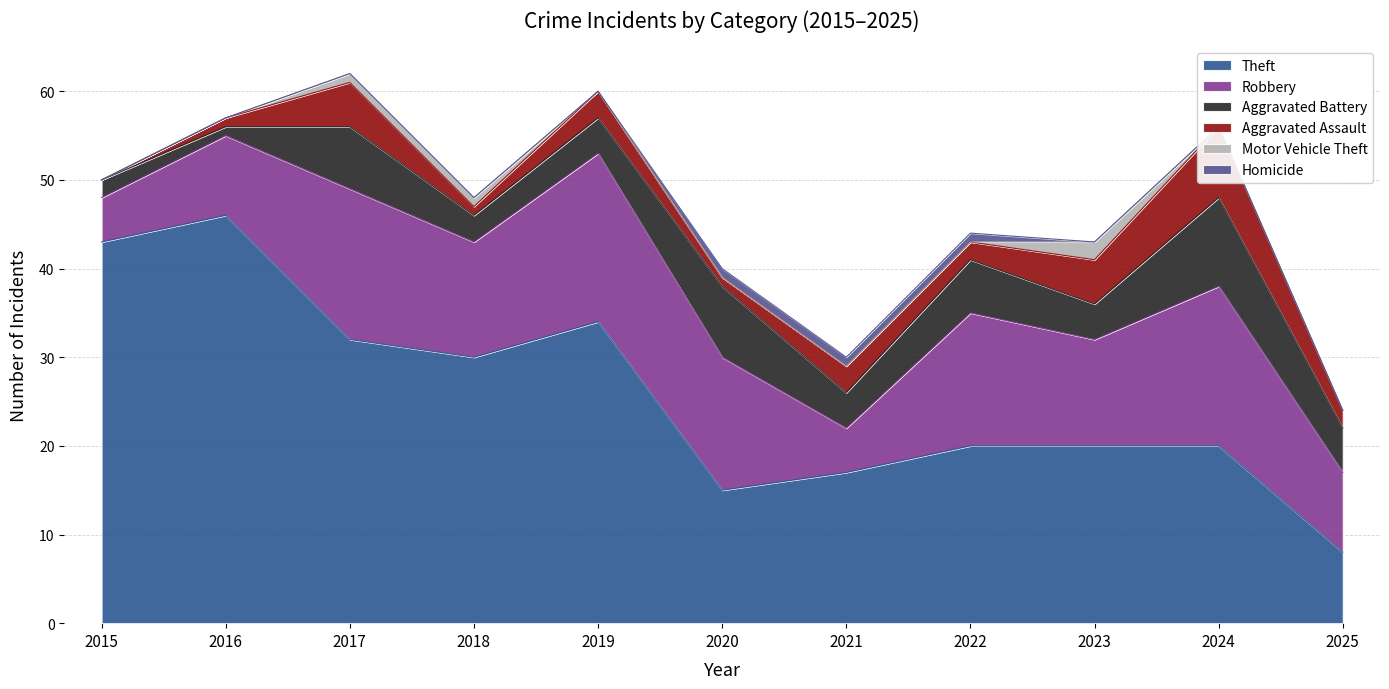

Which series has the widest spread of values?

Theft